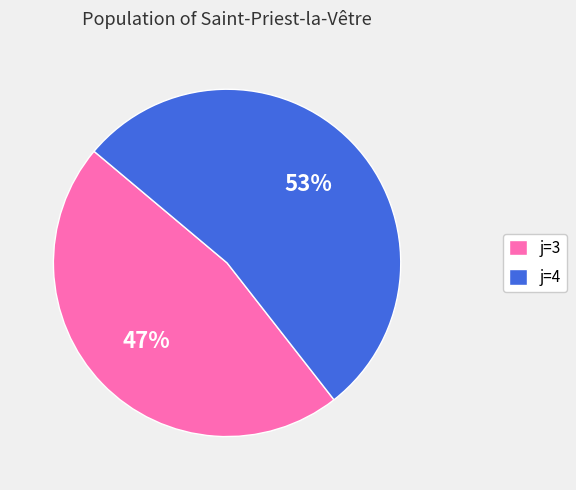

Is there any slice that represents more than half of the pie?

Yes